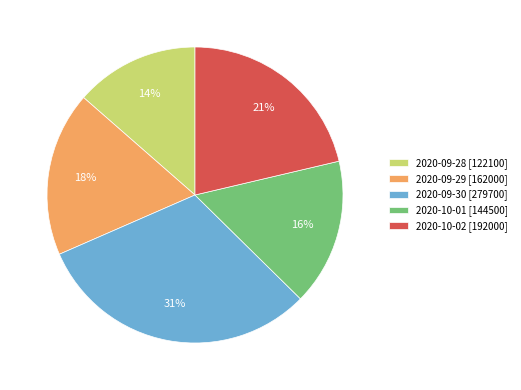

To the nearest percent, what percentage of the pie is 2020-09-30?

31%